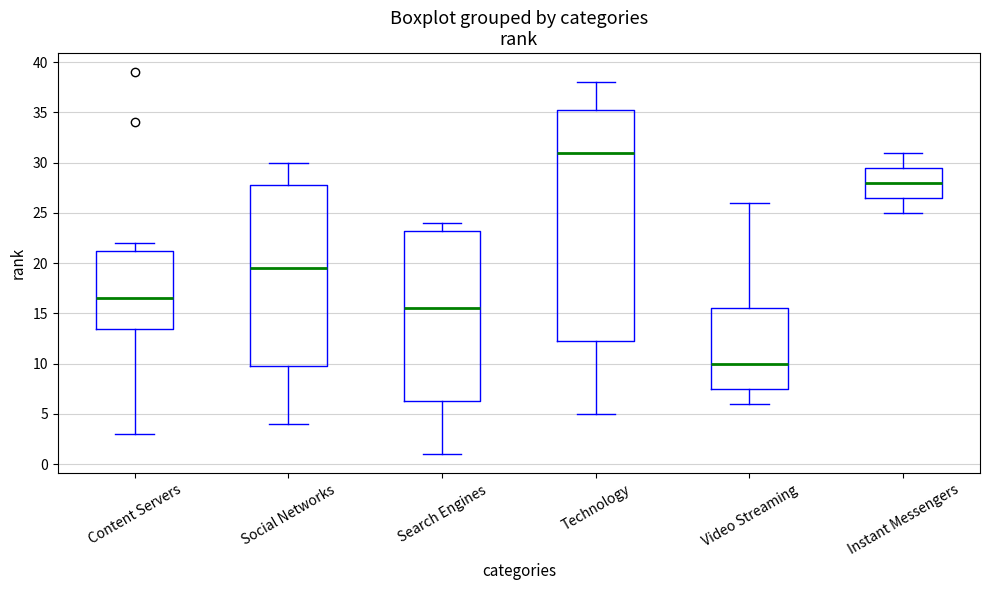

Reading left to right, read every box against the y-axis: the position of its median line, the range the box covers, and the ends of its whiskers. The values are not printed on the chart, so give them approximately, as read against the axis.

Content Servers: median 16.5, box 13.5 to 21.5, whiskers 3.0 to 22.0
Social Networks: median 19.5, box 10.0 to 28.0, whiskers 4.0 to 30.0
Search Engines: median 15.5, box 6.5 to 23.5, whiskers 1.0 to 24.0
Technology: median 31.0, box 12.5 to 35.5, whiskers 5.0 to 38.0
Video Streaming: median 10.0, box 7.5 to 15.5, whiskers 6.0 to 26.0
Instant Messengers: median 28.0, box 26.5 to 29.5, whiskers 25.0 to 31.0